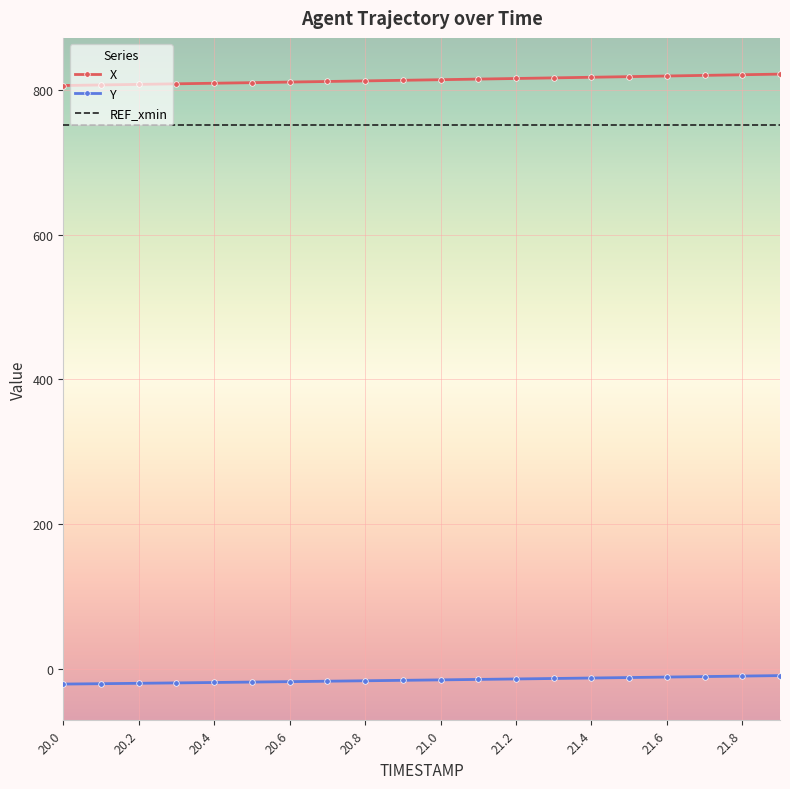

What is the sum of all X values?

16268.8